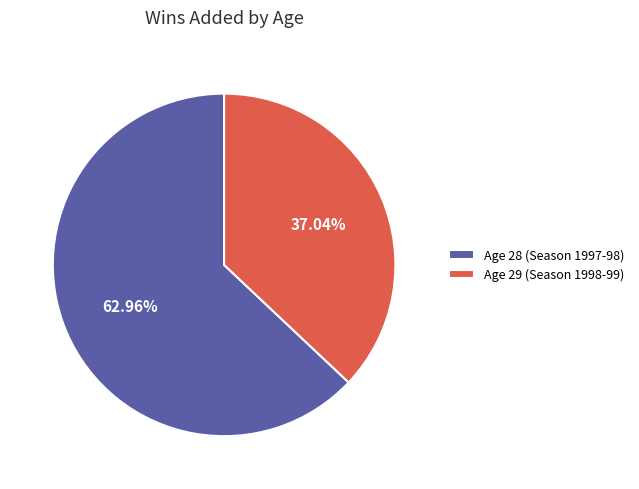

Count the number of slices in the pie.

2